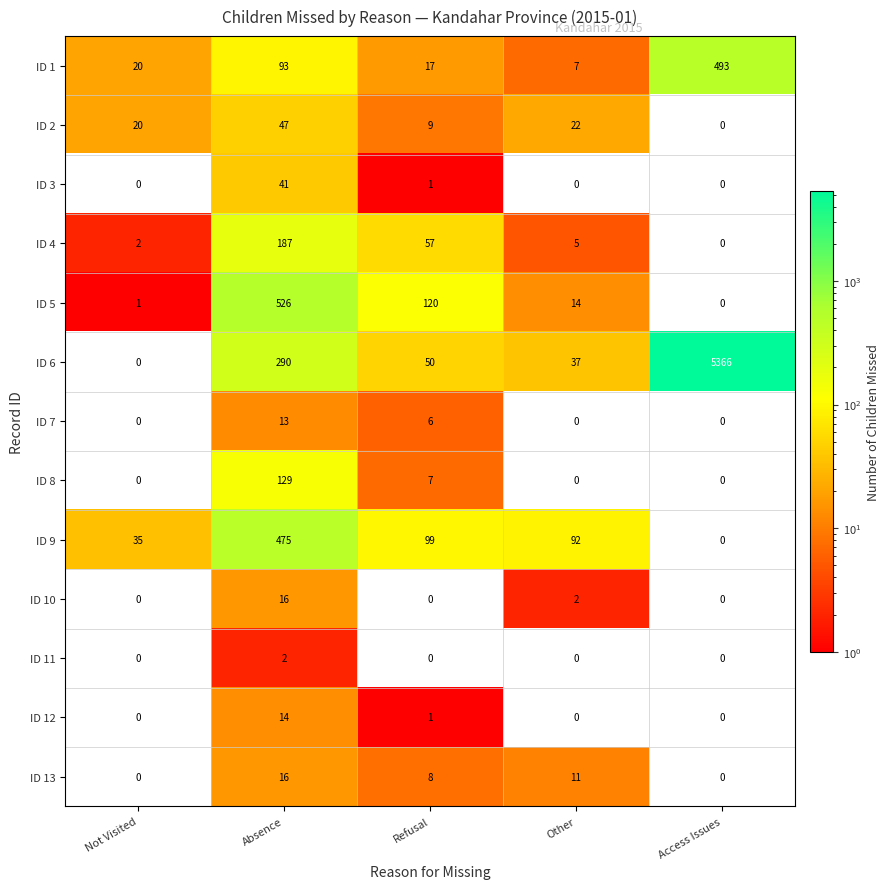

What is the difference between the maximum and second lowest values in the ID 10 series?

16